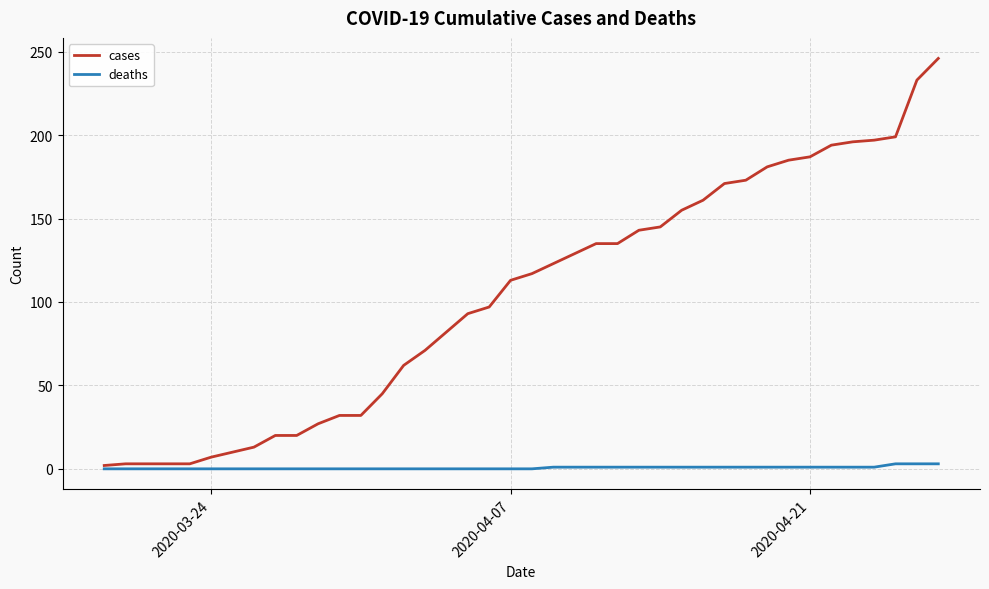

List the series in order of their peak value, lowest first.

deaths, cases